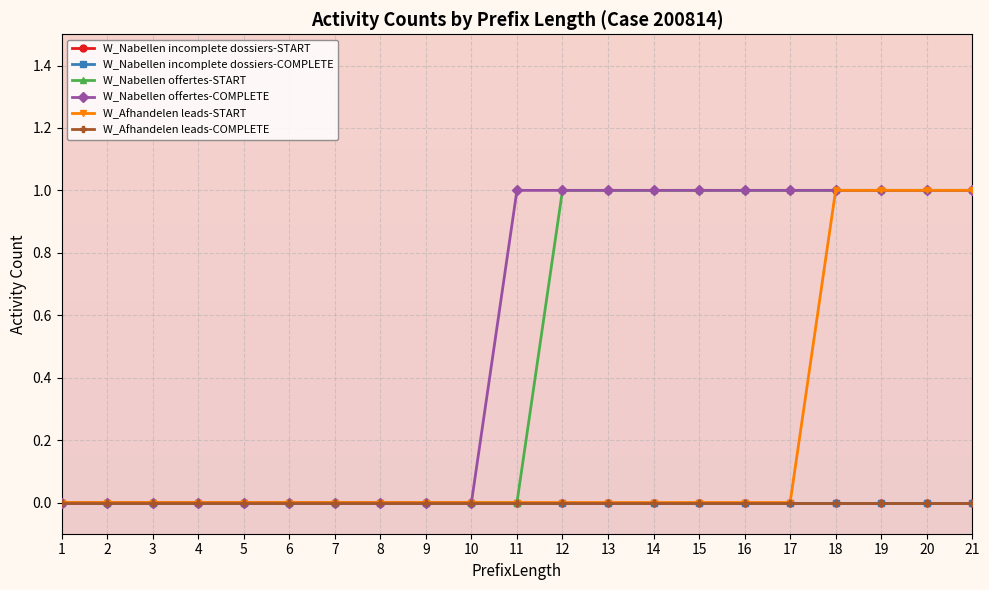

How many lines are shown in the chart?

6